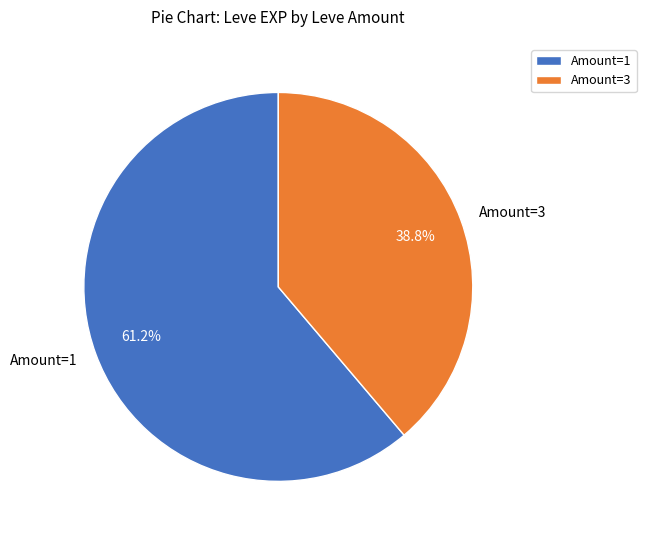

Does any single category account for the majority?

Yes